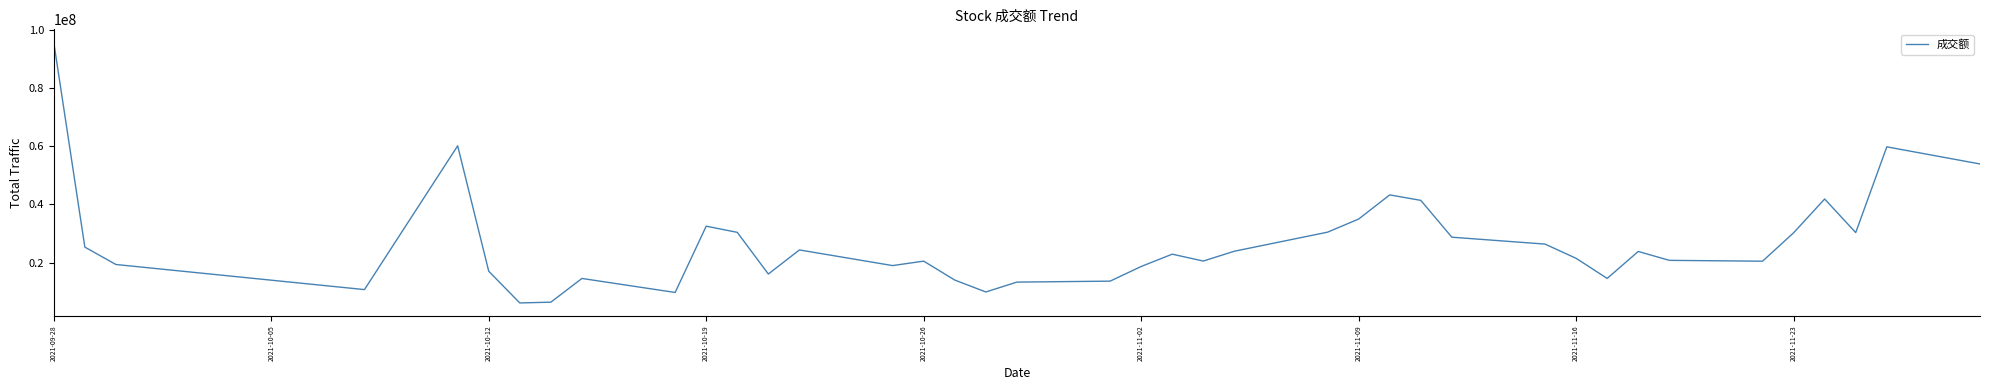

What is the greatest value displayed?

95683121